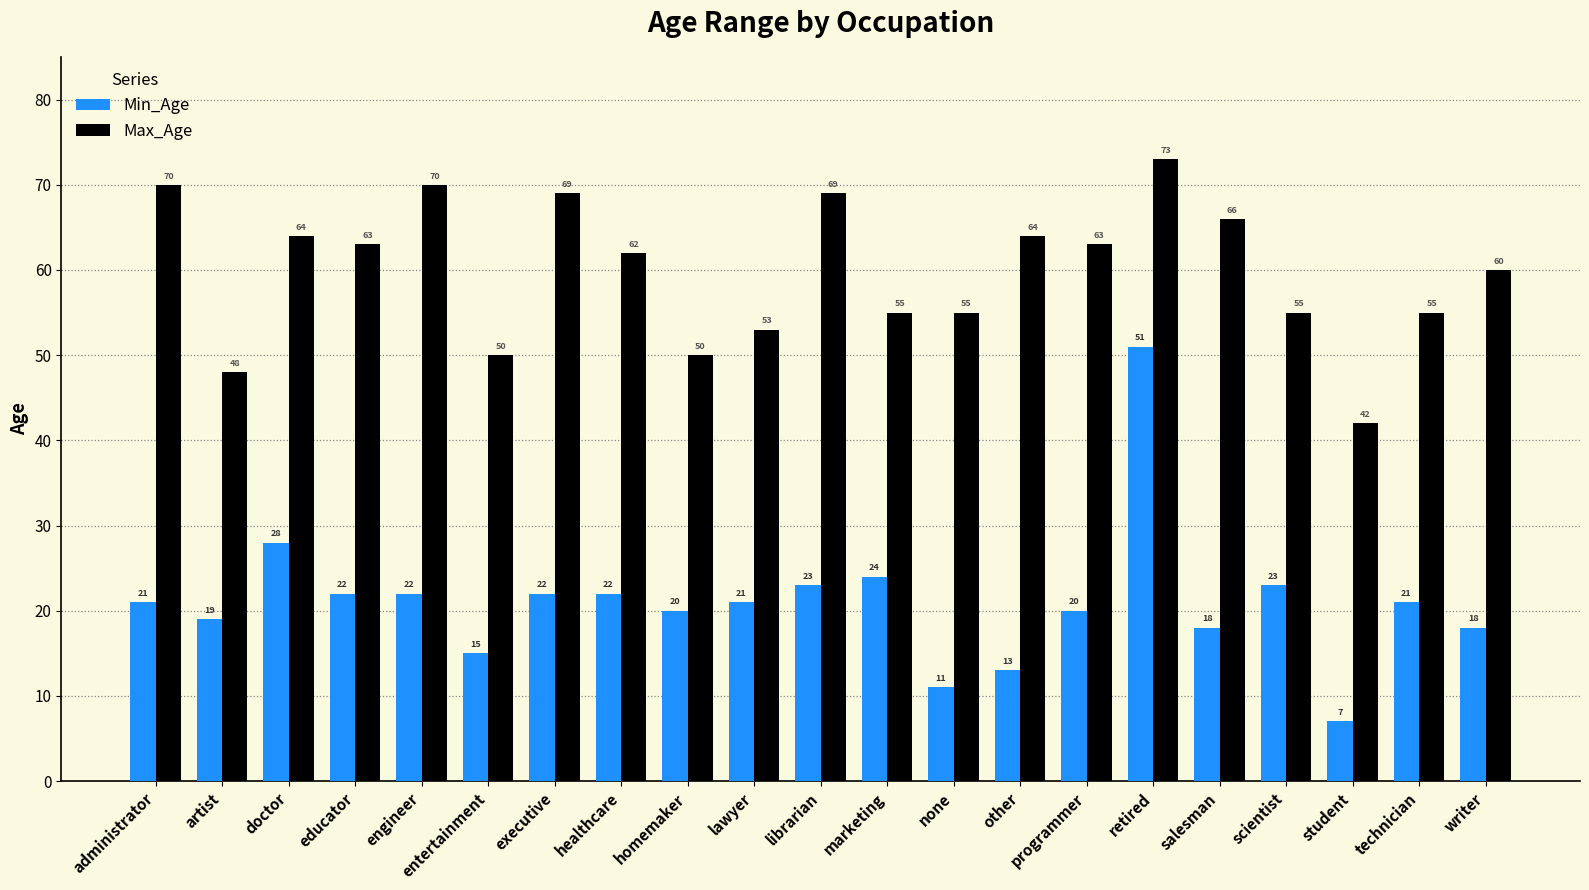

Does the chart contain any negative values?

No